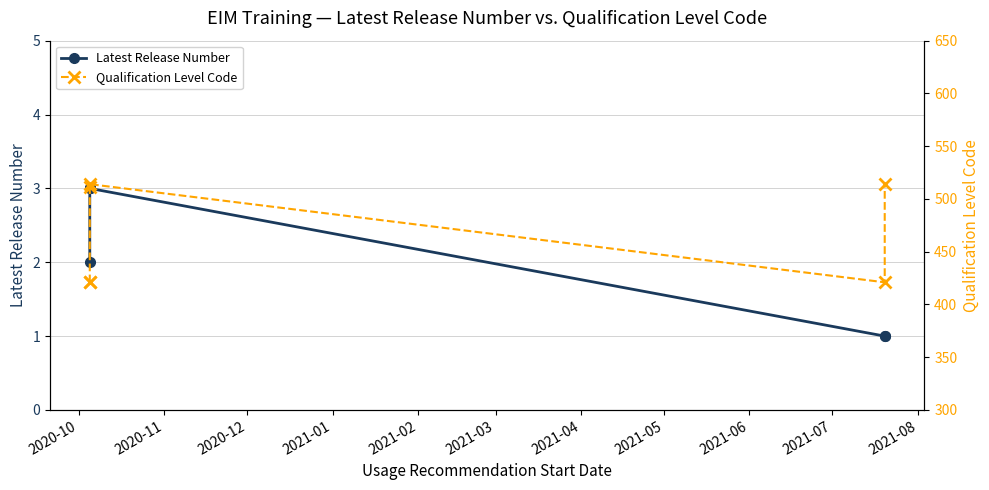

Reading left to right, list all the values displayed in this chart.

Latest Release Number: 2	3	3	3	1	1
Qualification Level Code: 421	421	511	514	421	514